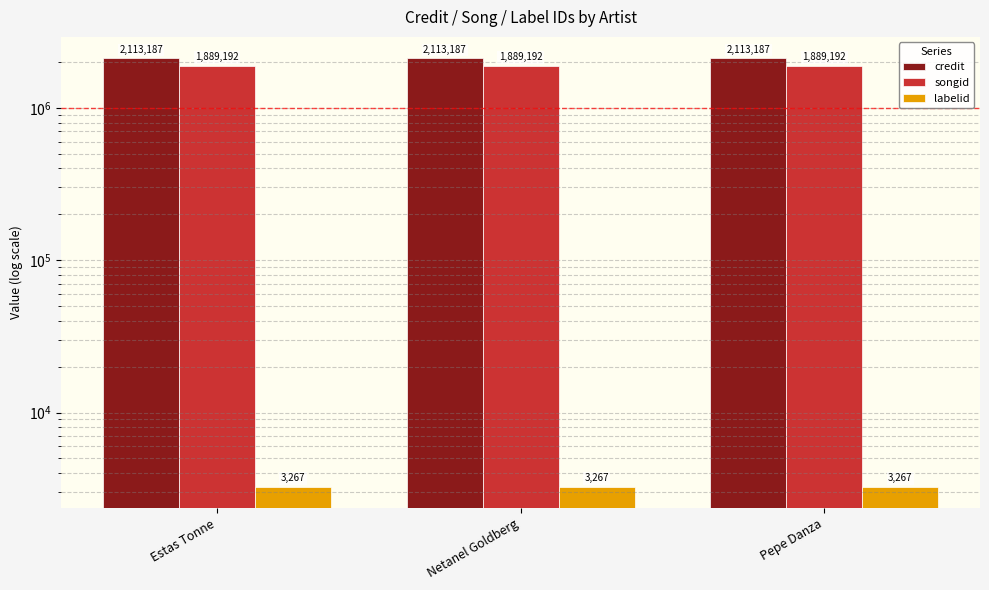

At which category does the chart reach its minimum across all series?

Estas Tonne